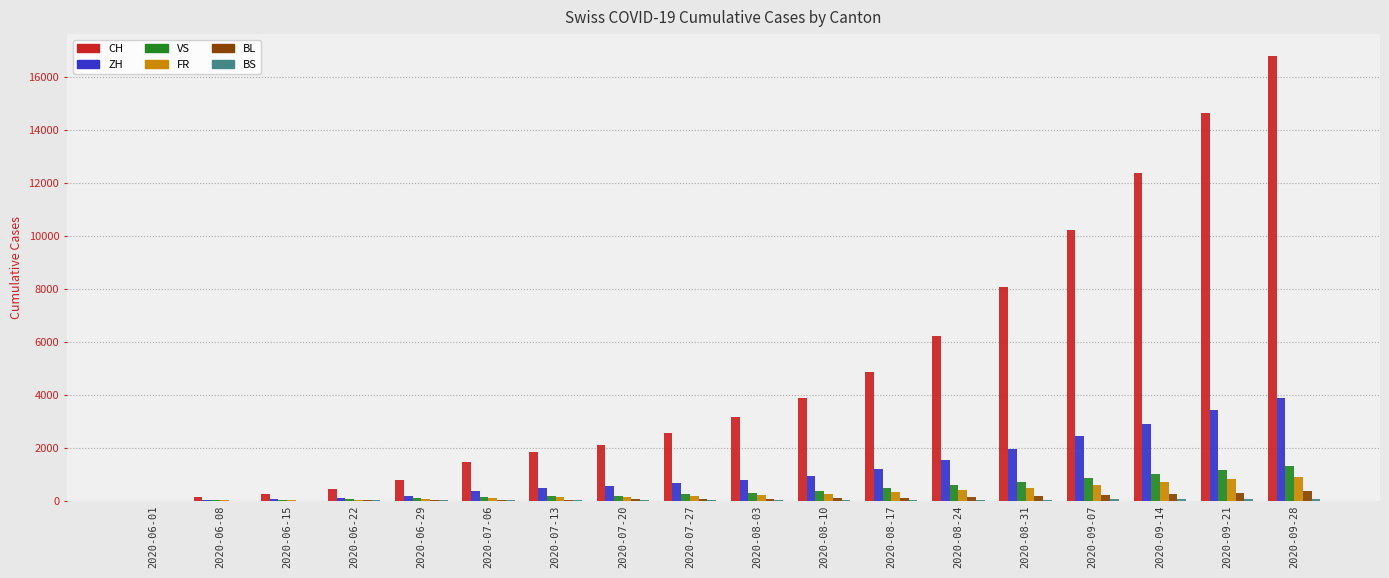

At which label is CH closest to 8388?

2020-08-31